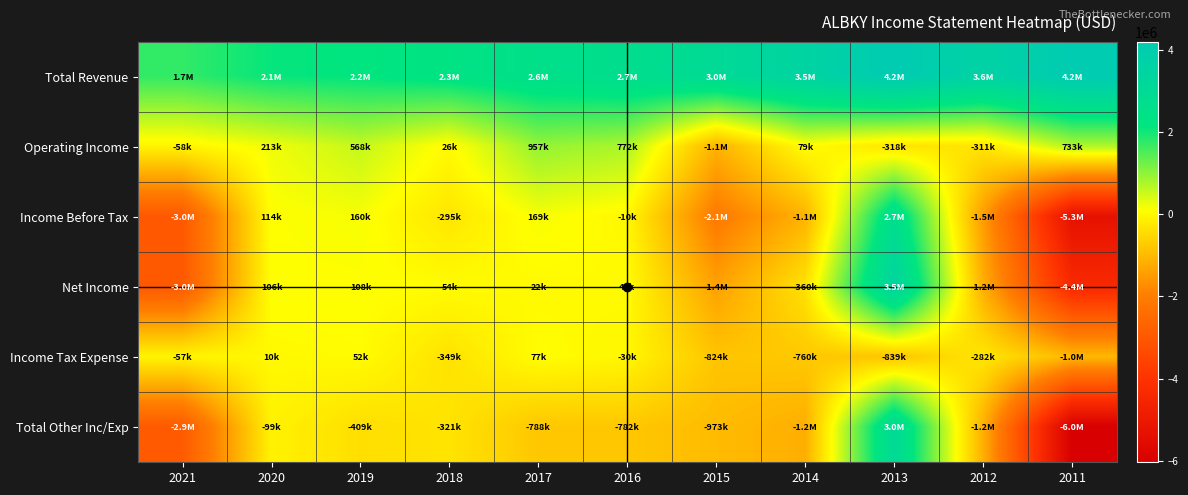

Rank the series at 2015 from lowest to highest value.

Income Before Tax, Net Income, Operating Income, Total Other Inc/Exp, Income Tax Expense, Total Revenue